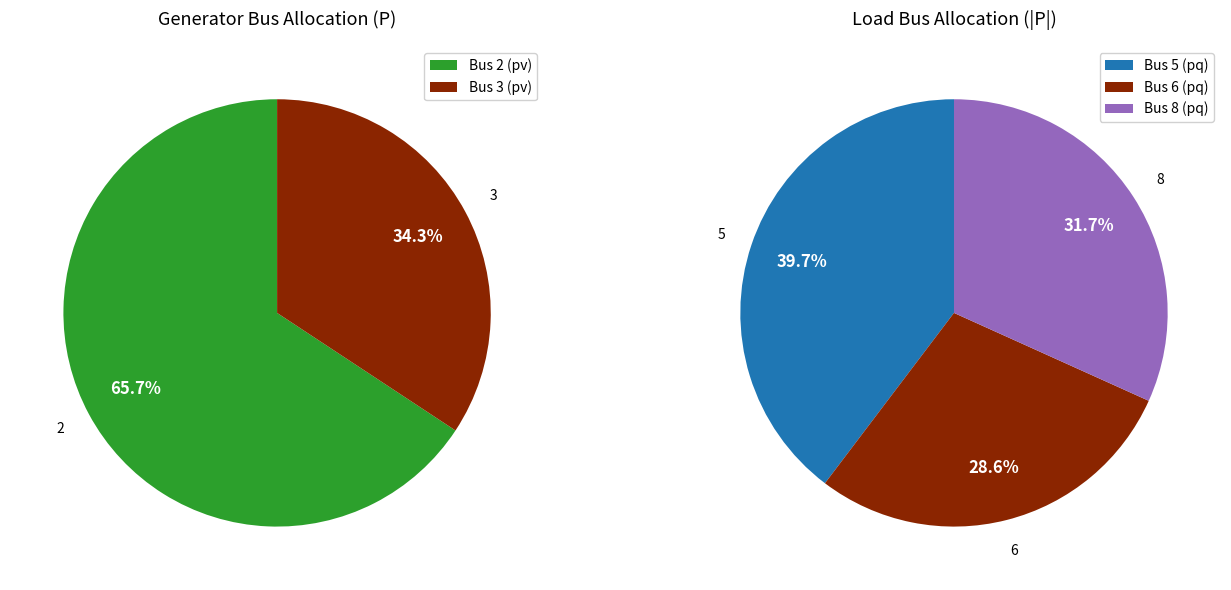

What is the largest slice in the pie chart?

Bus 2 (pv)